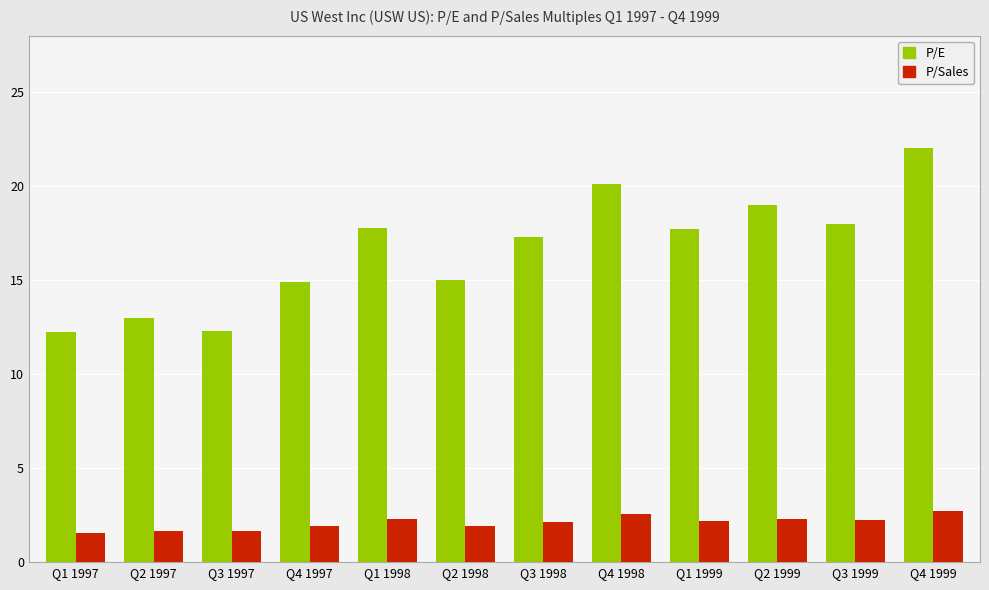

What is the spread (max minus min) of values at Q2 1997?

11.3